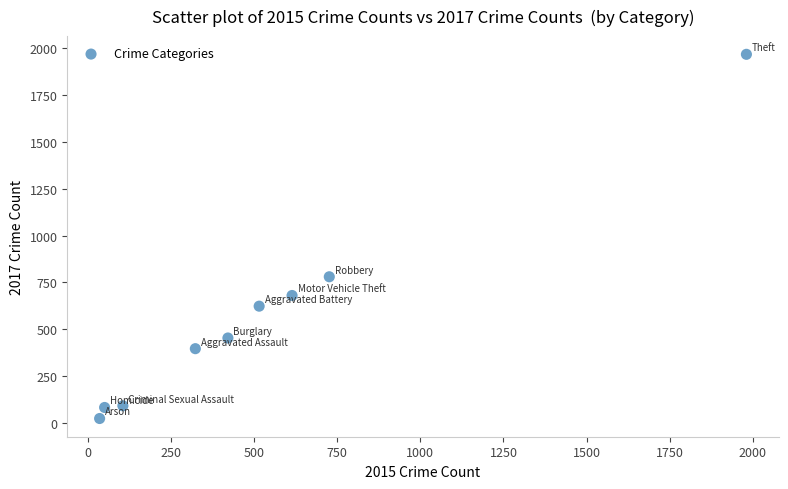

What Y value in the scatter plot is closest to 995?

780